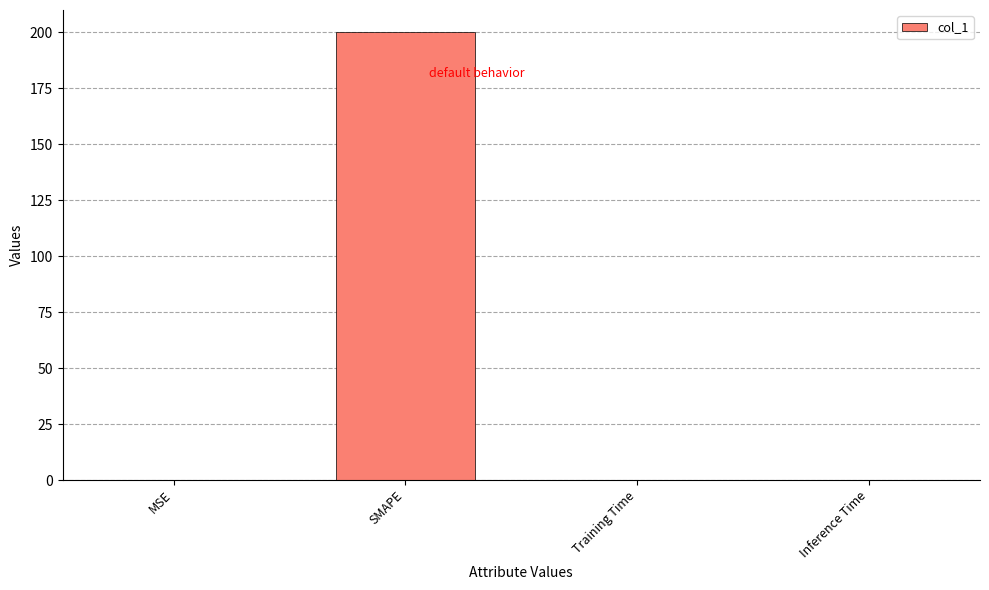

The value at SMAPE is 342.1. True or false?

False